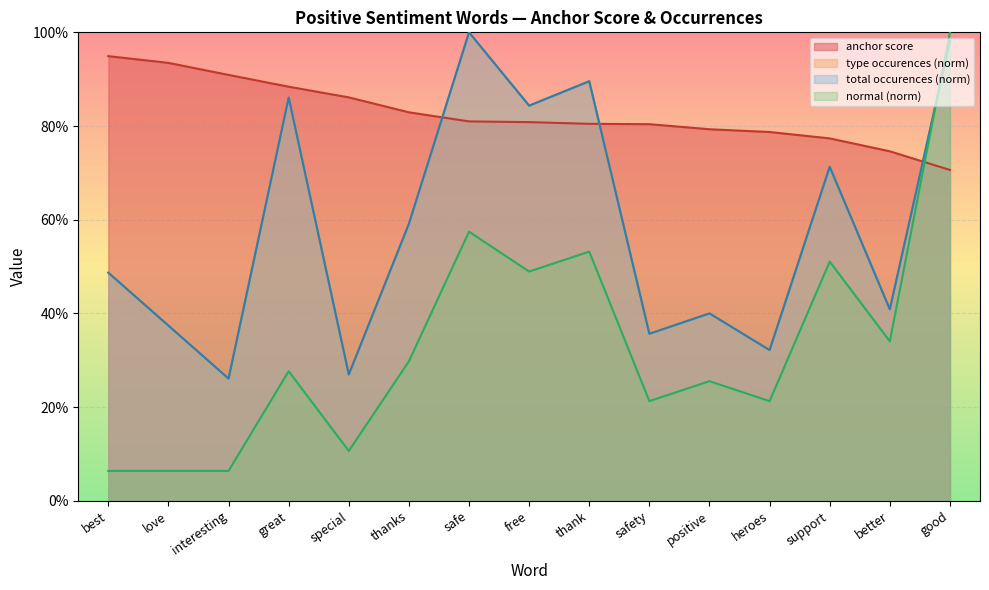

True or false: normal has a value of 0.0 at love.

False